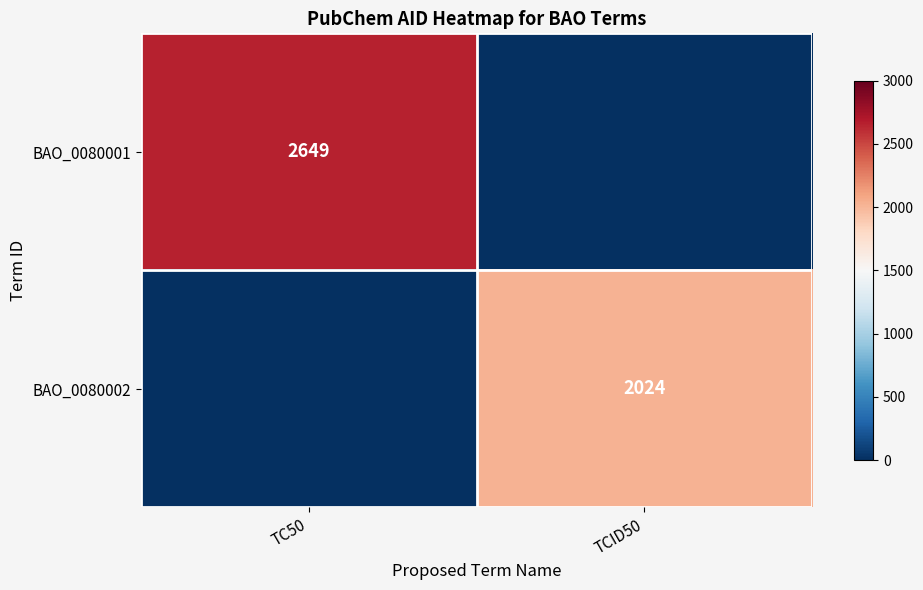

What is the spread (max minus min) of values at TCID50?

2024